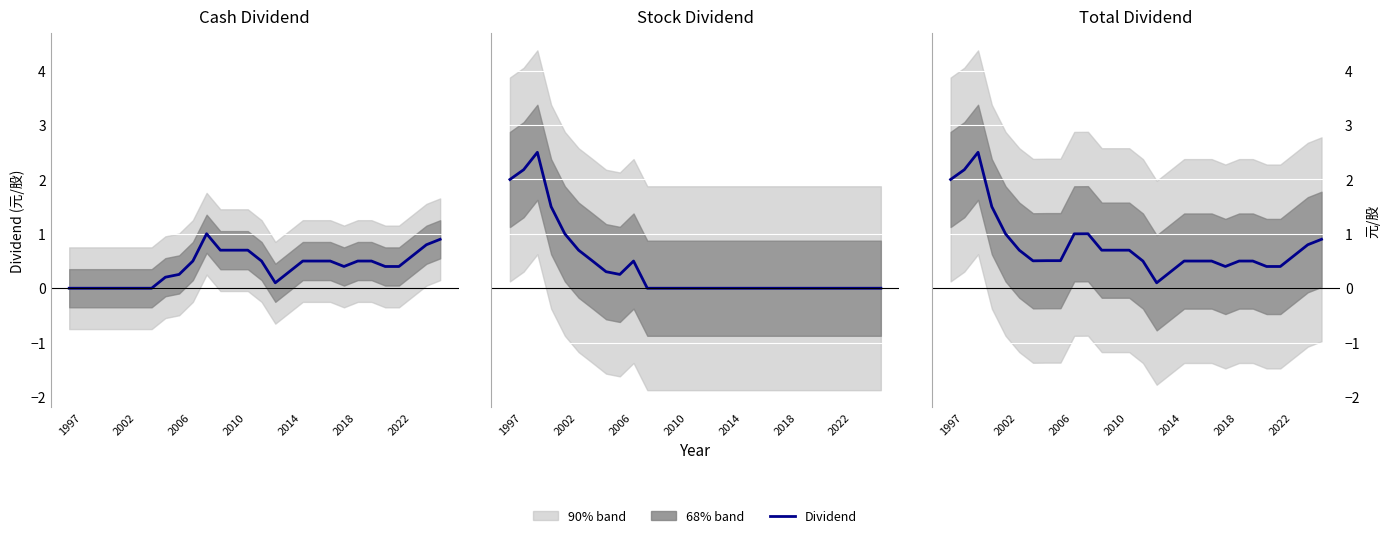

True or false: Stock Dividend has more than 0 points higher than both neighbors.

True